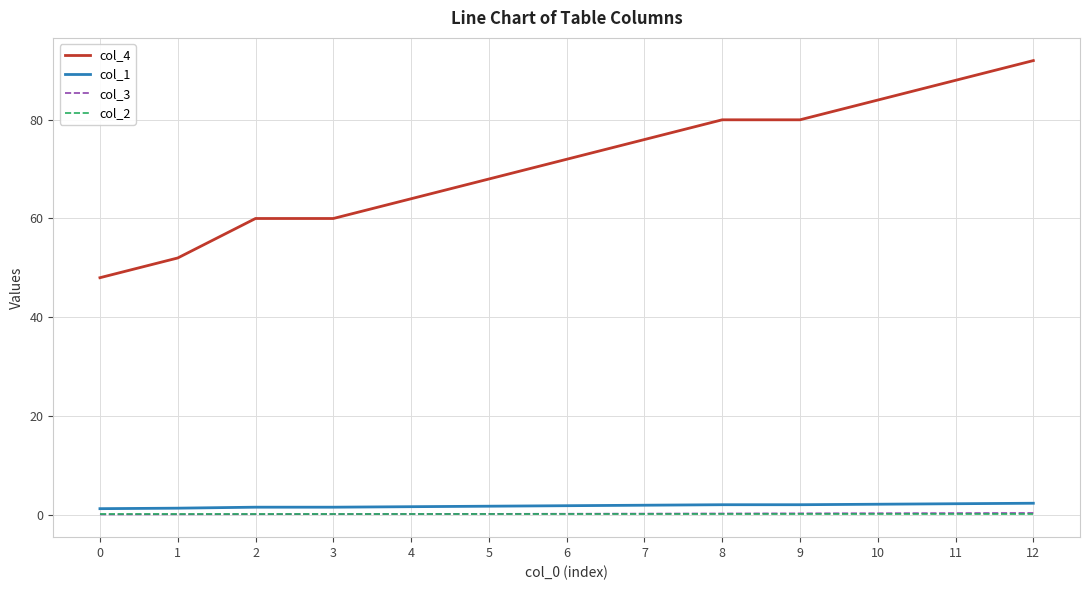

What is the total value across all series at 10?

86.4